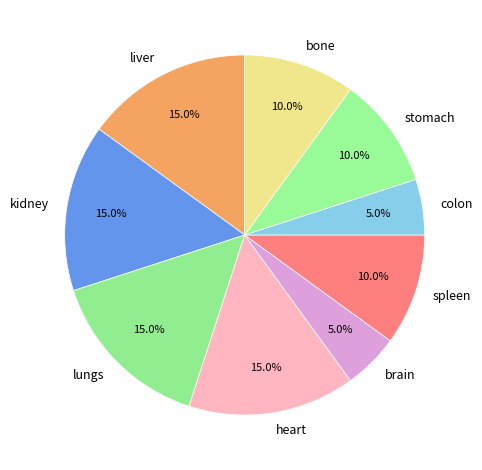

Combined, do bone and liver account for over 50%?

No